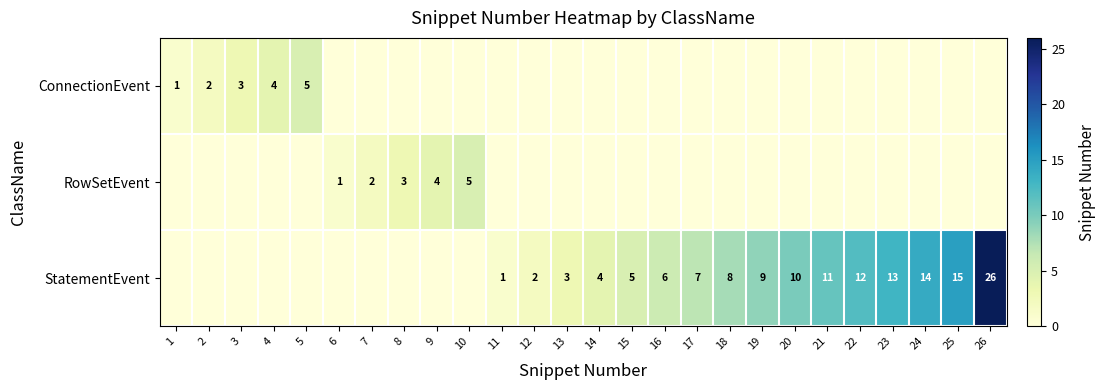

Which has a higher value, 13 or 9?

13